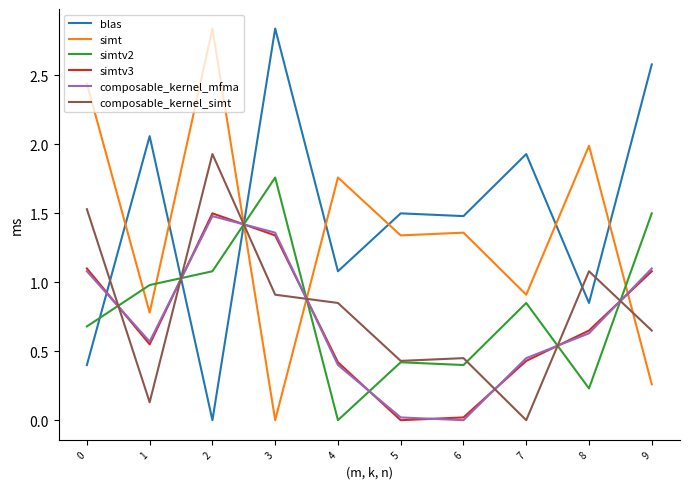

At which category is the sum across all series the highest?

2